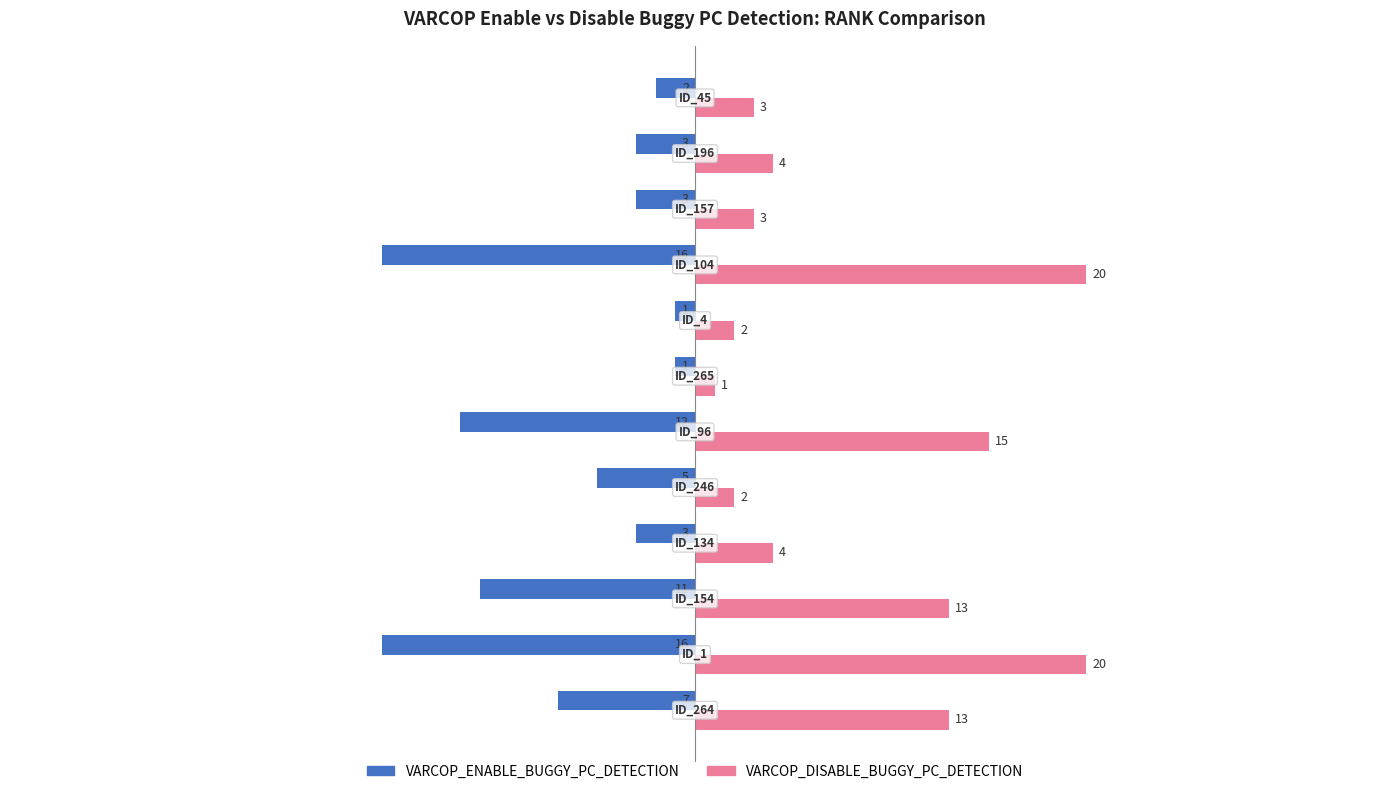

What is the average value of the VARCOP_DISABLE_BUGGY_PC_DETECTION series?

8